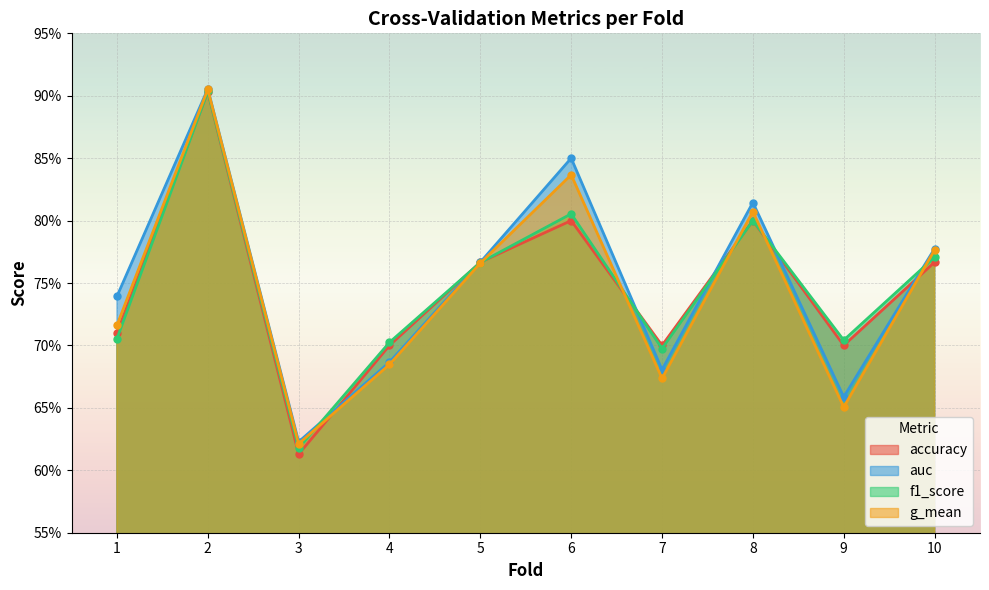

True or false: g_mean has a value of 0.7 at 4.

True